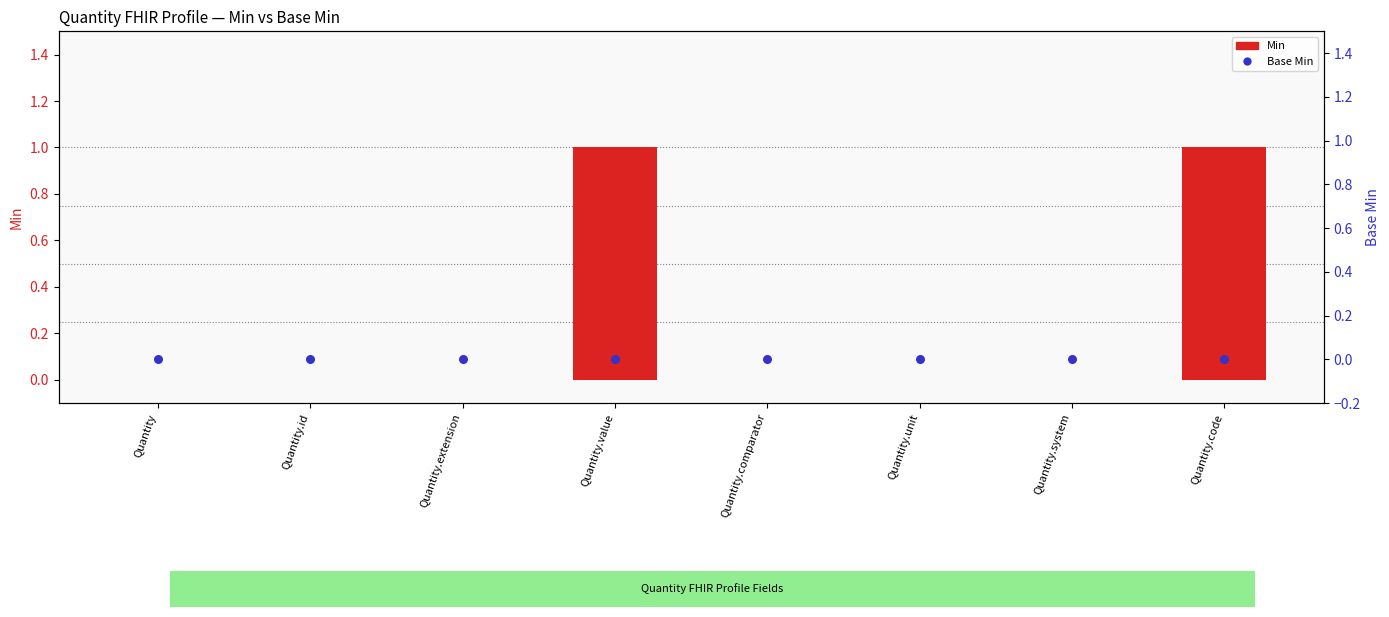

Which series contains the highest Y value?

Min